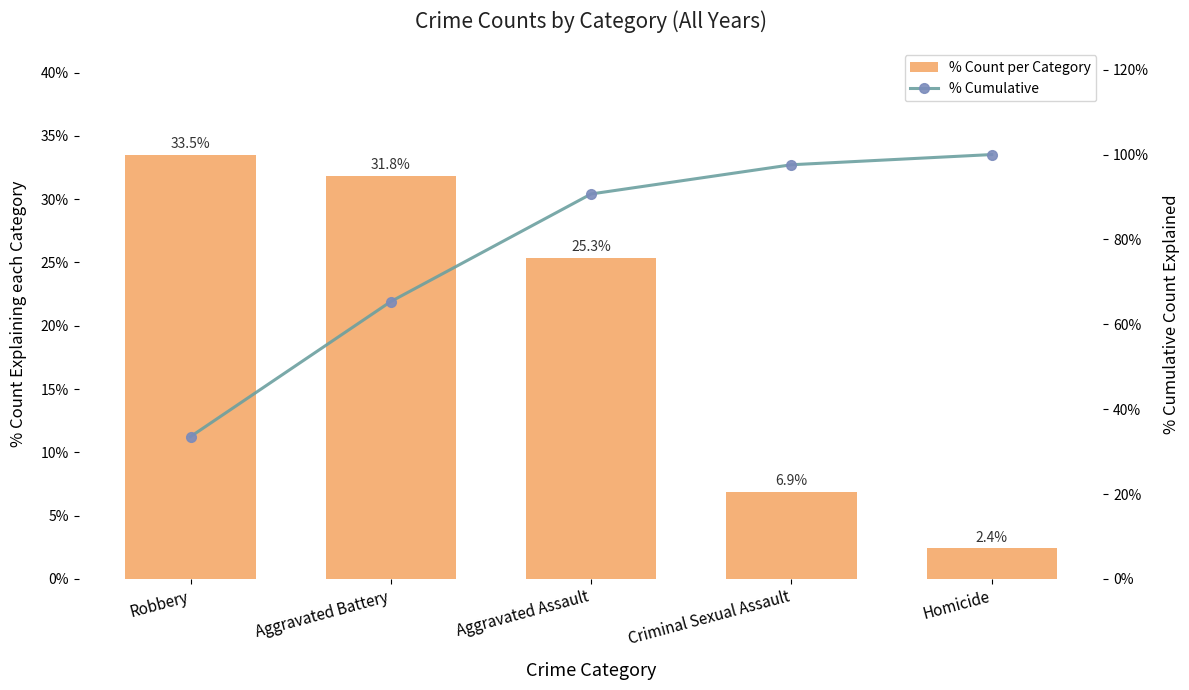

Which series has the widest spread of values?

% Cumulative